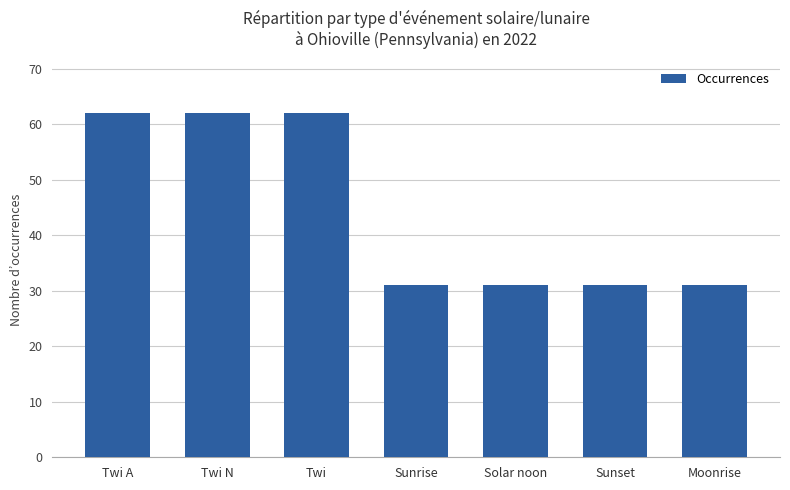

Does the chart contain stacked bars?

No